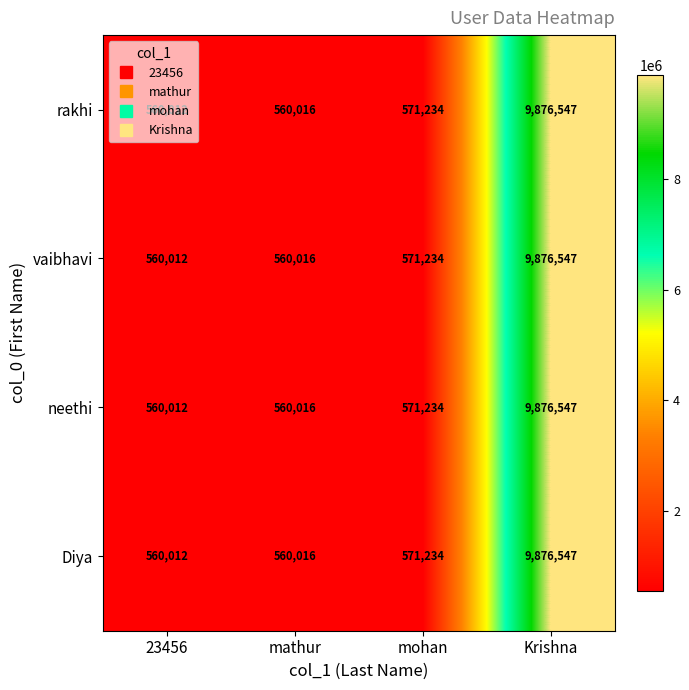

At which category does the chart reach its minimum across all series?

23456